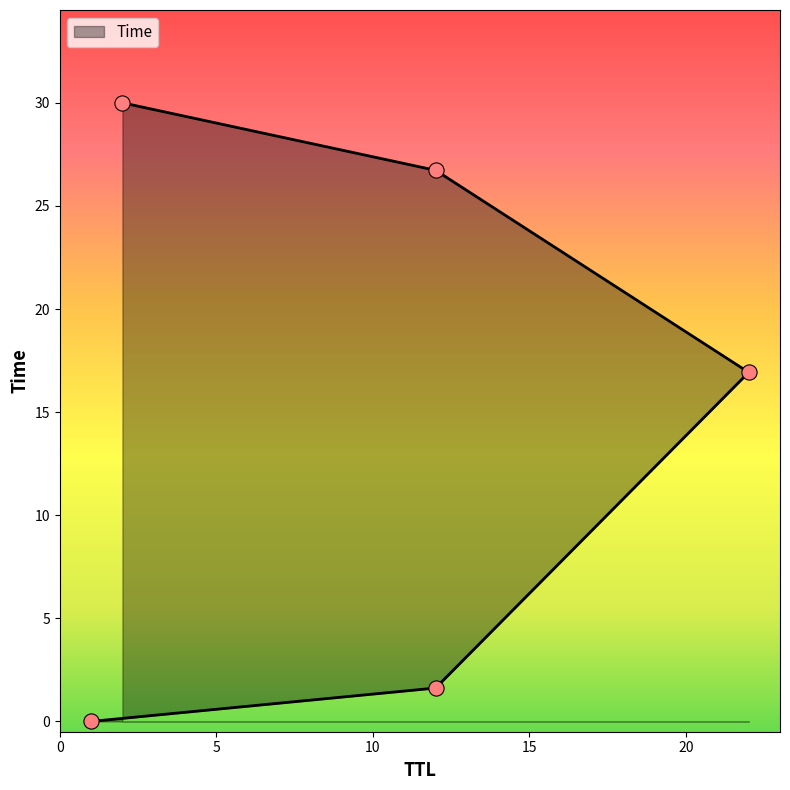

Between 2 and 12, which is larger?

2